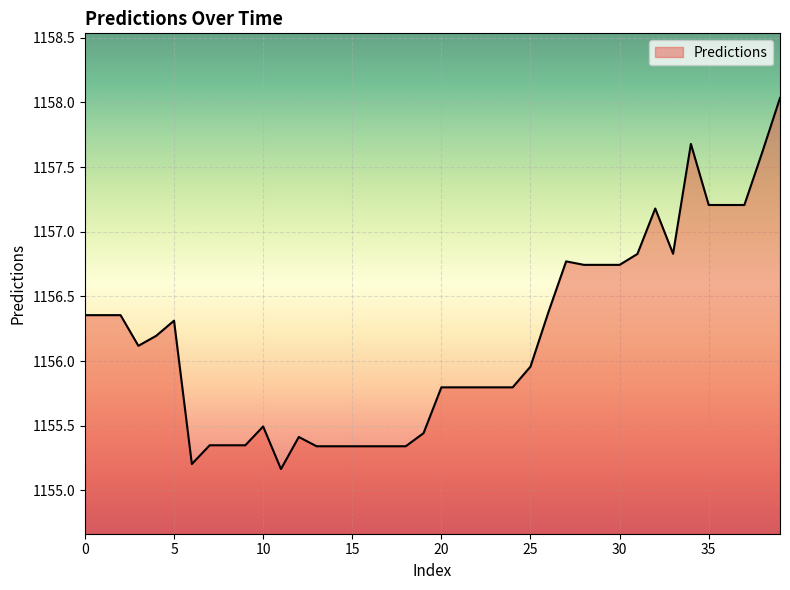

Count the number of values greater than 1156.

20